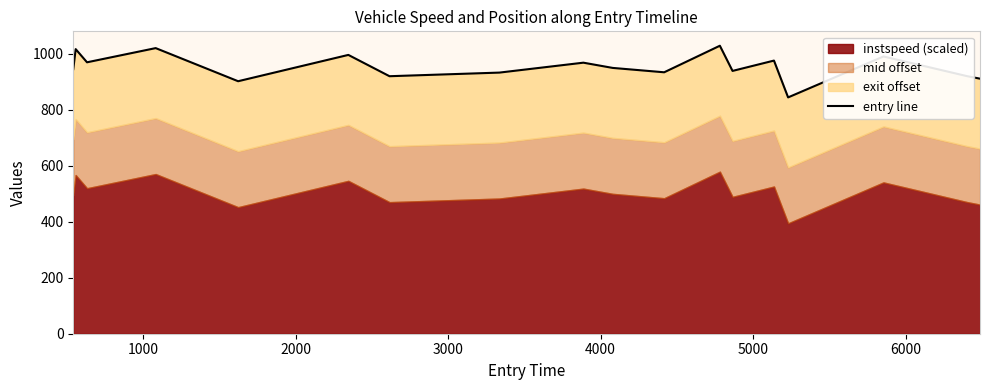

The value at 7000 is 1507.9. True or false?

False